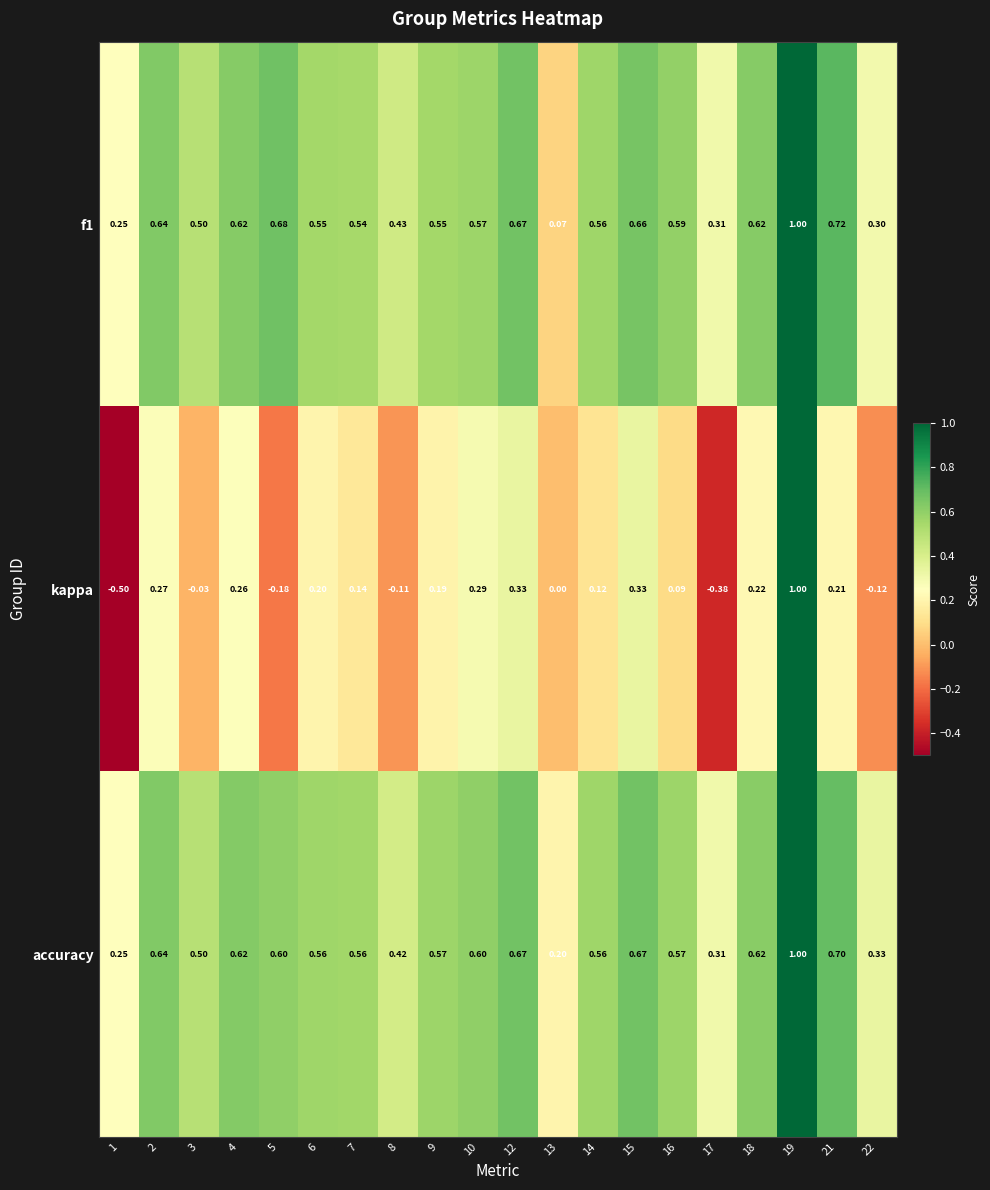

Which series has the largest total across all categories?

accuracy